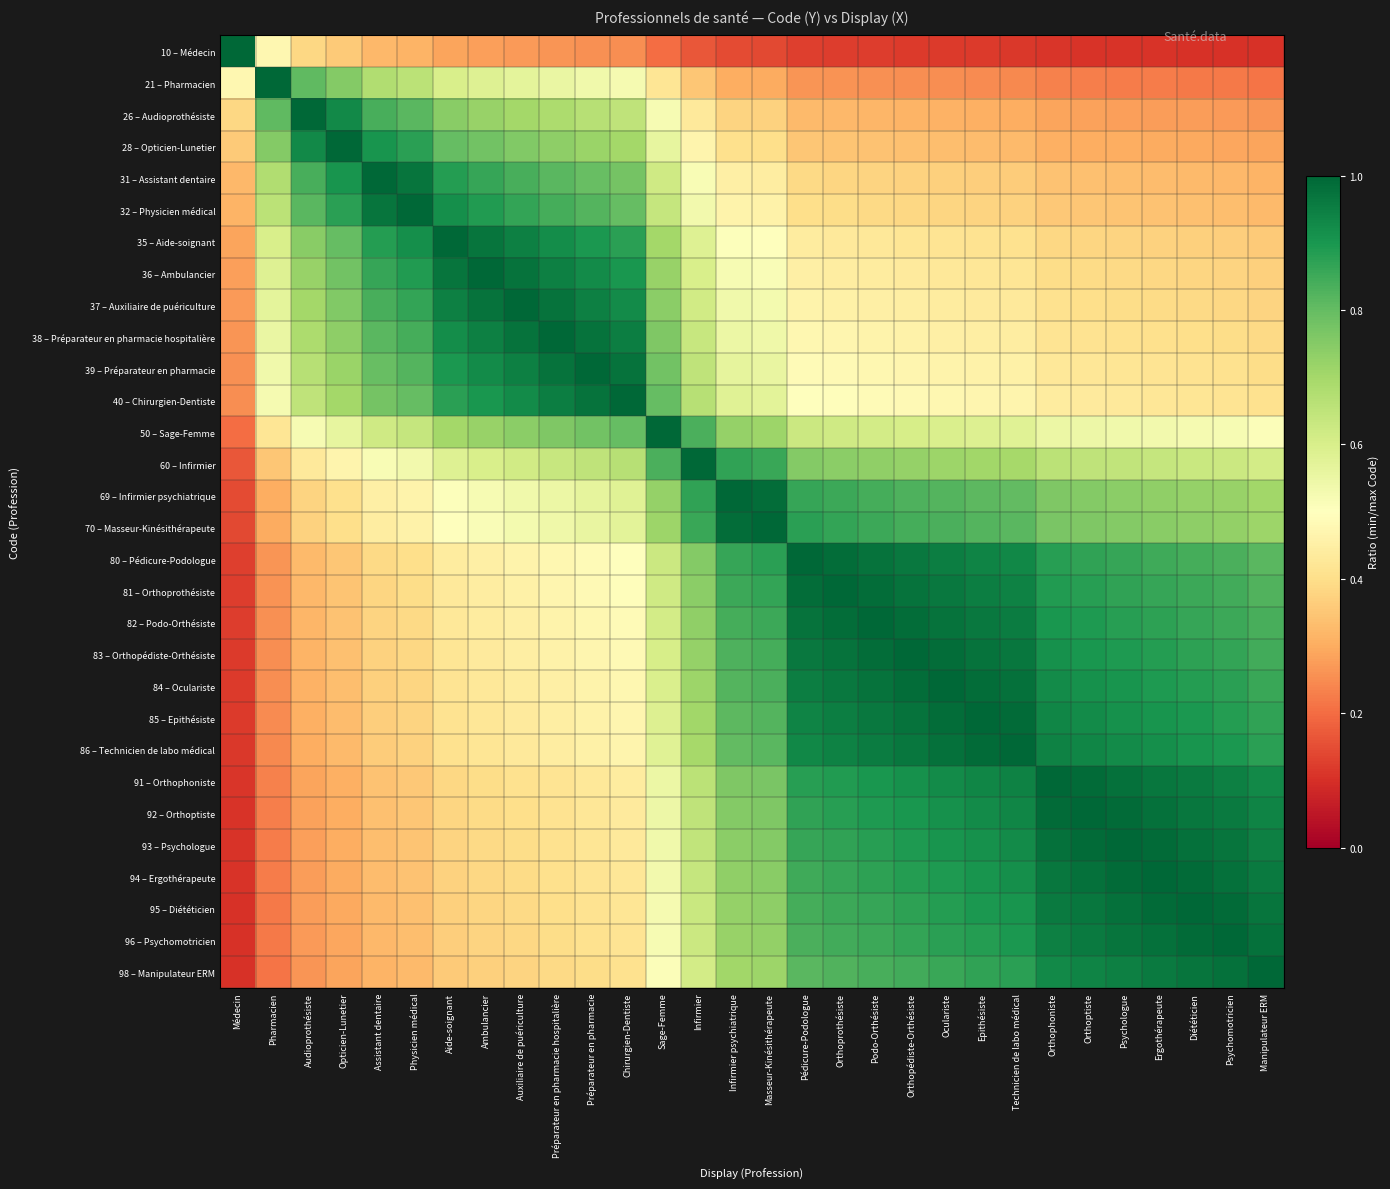

Reading left to right, transcribe all the data shown in this chart.

10 – Médecin: Médecin=1.0	Pharmacien=0.5	Audioprothésiste=0.4	Opticien-Lunetier=0.4	Assistant dentaire=0.3	Physicien médical=0.3	Aide-soignant=0.3	Ambulancier=0.3	Auxiliaire de puériculture=0.3	Préparateur en pharmacie hospitalière=0.3	Préparateur en pharmacie=0.3	Chirurgien-Dentiste=0.2	Sage-Femme=0.2	Infirmier=0.2	Infirmier psychiatrique=0.1	Masseur-Kinésithérapeute=0.1	Pédicure-Podologue=0.1	Orthoprothésiste=0.1	Podo-Orthésiste=0.1	Orthopédiste-Orthésiste=0.1	Oculariste=0.1	Epithésiste=0.1	Technicien de labo médical=0.1	Orthophoniste=0.1	Orthoptiste=0.1	Psychologue=0.1	Ergothérapeute=0.1	Diététicien=0.1	Psychomotricien=0.1	Manipulateur ERM=0.1
21 – Pharmacien: Médecin=0.5	Pharmacien=1.0	Audioprothésiste=0.8	Opticien-Lunetier=0.8	Assistant dentaire=0.7	Physicien médical=0.7	Aide-soignant=0.6	Ambulancier=0.6	Auxiliaire de puériculture=0.6	Préparateur en pharmacie hospitalière=0.6	Préparateur en pharmacie=0.5	Chirurgien-Dentiste=0.5	Sage-Femme=0.4	Infirmier=0.3	Infirmier psychiatrique=0.3	Masseur-Kinésithérapeute=0.3	Pédicure-Podologue=0.3	Orthoprothésiste=0.3	Podo-Orthésiste=0.3	Orthopédiste-Orthésiste=0.3	Oculariste=0.2	Epithésiste=0.2	Technicien de labo médical=0.2	Orthophoniste=0.2	Orthoptiste=0.2	Psychologue=0.2	Ergothérapeute=0.2	Diététicien=0.2	Psychomotricien=0.2	Manipulateur ERM=0.2
26 – Audioprothésiste: Médecin=0.4	Pharmacien=0.8	Audioprothésiste=1.0	Opticien-Lunetier=0.9	Assistant dentaire=0.8	Physicien médical=0.8	Aide-soignant=0.7	Ambulancier=0.7	Auxiliaire de puériculture=0.7	Préparateur en pharmacie hospitalière=0.7	Préparateur en pharmacie=0.7	Chirurgien-Dentiste=0.7	Sage-Femme=0.5	Infirmier=0.4	Infirmier psychiatrique=0.4	Masseur-Kinésithérapeute=0.4	Pédicure-Podologue=0.3	Orthoprothésiste=0.3	Podo-Orthésiste=0.3	Orthopédiste-Orthésiste=0.3	Oculariste=0.3	Epithésiste=0.3	Technicien de labo médical=0.3	Orthophoniste=0.3	Orthoptiste=0.3	Psychologue=0.3	Ergothérapeute=0.3	Diététicien=0.3	Psychomotricien=0.3	Manipulateur ERM=0.3
28 – Opticien-Lunetier: Médecin=0.4	Pharmacien=0.8	Audioprothésiste=0.9	Opticien-Lunetier=1.0	Assistant dentaire=0.9	Physicien médical=0.9	Aide-soignant=0.8	Ambulancier=0.8	Auxiliaire de puériculture=0.8	Préparateur en pharmacie hospitalière=0.7	Préparateur en pharmacie=0.7	Chirurgien-Dentiste=0.7	Sage-Femme=0.6	Infirmier=0.5	Infirmier psychiatrique=0.4	Masseur-Kinésithérapeute=0.4	Pédicure-Podologue=0.3	Orthoprothésiste=0.3	Podo-Orthésiste=0.3	Orthopédiste-Orthésiste=0.3	Oculariste=0.3	Epithésiste=0.3	Technicien de labo médical=0.3	Orthophoniste=0.3	Orthoptiste=0.3	Psychologue=0.3	Ergothérapeute=0.3	Diététicien=0.3	Psychomotricien=0.3	Manipulateur ERM=0.3
31 – Assistant dentaire: Médecin=0.3	Pharmacien=0.7	Audioprothésiste=0.8	Opticien-Lunetier=0.9	Assistant dentaire=1.0	Physicien médical=1.0	Aide-soignant=0.9	Ambulancier=0.9	Auxiliaire de puériculture=0.8	Préparateur en pharmacie hospitalière=0.8	Préparateur en pharmacie=0.8	Chirurgien-Dentiste=0.8	Sage-Femme=0.6	Infirmier=0.5	Infirmier psychiatrique=0.4	Masseur-Kinésithérapeute=0.4	Pédicure-Podologue=0.4	Orthoprothésiste=0.4	Podo-Orthésiste=0.4	Orthopédiste-Orthésiste=0.4	Oculariste=0.4	Epithésiste=0.4	Technicien de labo médical=0.4	Orthophoniste=0.3	Orthoptiste=0.3	Psychologue=0.3	Ergothérapeute=0.3	Diététicien=0.3	Psychomotricien=0.3	Manipulateur ERM=0.3
32 – Physicien médical: Médecin=0.3	Pharmacien=0.7	Audioprothésiste=0.8	Opticien-Lunetier=0.9	Assistant dentaire=1.0	Physicien médical=1.0	Aide-soignant=0.9	Ambulancier=0.9	Auxiliaire de puériculture=0.9	Préparateur en pharmacie hospitalière=0.8	Préparateur en pharmacie=0.8	Chirurgien-Dentiste=0.8	Sage-Femme=0.6	Infirmier=0.5	Infirmier psychiatrique=0.5	Masseur-Kinésithérapeute=0.5	Pédicure-Podologue=0.4	Orthoprothésiste=0.4	Podo-Orthésiste=0.4	Orthopédiste-Orthésiste=0.4	Oculariste=0.4	Epithésiste=0.4	Technicien de labo médical=0.4	Orthophoniste=0.4	Orthoptiste=0.3	Psychologue=0.3	Ergothérapeute=0.3	Diététicien=0.3	Psychomotricien=0.3	Manipulateur ERM=0.3
35 – Aide-soignant: Médecin=0.3	Pharmacien=0.6	Audioprothésiste=0.7	Opticien-Lunetier=0.8	Assistant dentaire=0.9	Physicien médical=0.9	Aide-soignant=1.0	Ambulancier=1.0	Auxiliaire de puériculture=0.9	Préparateur en pharmacie hospitalière=0.9	Préparateur en pharmacie=0.9	Chirurgien-Dentiste=0.9	Sage-Femme=0.7	Infirmier=0.6	Infirmier psychiatrique=0.5	Masseur-Kinésithérapeute=0.5	Pédicure-Podologue=0.4	Orthoprothésiste=0.4	Podo-Orthésiste=0.4	Orthopédiste-Orthésiste=0.4	Oculariste=0.4	Epithésiste=0.4	Technicien de labo médical=0.4	Orthophoniste=0.4	Orthoptiste=0.4	Psychologue=0.4	Ergothérapeute=0.4	Diététicien=0.4	Psychomotricien=0.4	Manipulateur ERM=0.4
36 – Ambulancier: Médecin=0.3	Pharmacien=0.6	Audioprothésiste=0.7	Opticien-Lunetier=0.8	Assistant dentaire=0.9	Physicien médical=0.9	Aide-soignant=1.0	Ambulancier=1.0	Auxiliaire de puériculture=1.0	Préparateur en pharmacie hospitalière=0.9	Préparateur en pharmacie=0.9	Chirurgien-Dentiste=0.9	Sage-Femme=0.7	Infirmier=0.6	Infirmier psychiatrique=0.5	Masseur-Kinésithérapeute=0.5	Pédicure-Podologue=0.5	Orthoprothésiste=0.4	Podo-Orthésiste=0.4	Orthopédiste-Orthésiste=0.4	Oculariste=0.4	Epithésiste=0.4	Technicien de labo médical=0.4	Orthophoniste=0.4	Orthoptiste=0.4	Psychologue=0.4	Ergothérapeute=0.4	Diététicien=0.4	Psychomotricien=0.4	Manipulateur ERM=0.4
37 – Auxiliaire de puériculture: Médecin=0.3	Pharmacien=0.6	Audioprothésiste=0.7	Opticien-Lunetier=0.8	Assistant dentaire=0.8	Physicien médical=0.9	Aide-soignant=0.9	Ambulancier=1.0	Auxiliaire de puériculture=1.0	Préparateur en pharmacie hospitalière=1.0	Préparateur en pharmacie=0.9	Chirurgien-Dentiste=0.9	Sage-Femme=0.7	Infirmier=0.6	Infirmier psychiatrique=0.5	Masseur-Kinésithérapeute=0.5	Pédicure-Podologue=0.5	Orthoprothésiste=0.5	Podo-Orthésiste=0.5	Orthopédiste-Orthésiste=0.4	Oculariste=0.4	Epithésiste=0.4	Technicien de labo médical=0.4	Orthophoniste=0.4	Orthoptiste=0.4	Psychologue=0.4	Ergothérapeute=0.4	Diététicien=0.4	Psychomotricien=0.4	Manipulateur ERM=0.4
38 – Préparateur en pharmacie hospitalière: Médecin=0.3	Pharmacien=0.6	Audioprothésiste=0.7	Opticien-Lunetier=0.7	Assistant dentaire=0.8	Physicien médical=0.8	Aide-soignant=0.9	Ambulancier=0.9	Auxiliaire de puériculture=1.0	Préparateur en pharmacie hospitalière=1.0	Préparateur en pharmacie=1.0	Chirurgien-Dentiste=0.9	Sage-Femme=0.8	Infirmier=0.6	Infirmier psychiatrique=0.6	Masseur-Kinésithérapeute=0.5	Pédicure-Podologue=0.5	Orthoprothésiste=0.5	Podo-Orthésiste=0.5	Orthopédiste-Orthésiste=0.5	Oculariste=0.5	Epithésiste=0.4	Technicien de labo médical=0.4	Orthophoniste=0.4	Orthoptiste=0.4	Psychologue=0.4	Ergothérapeute=0.4	Diététicien=0.4	Psychomotricien=0.4	Manipulateur ERM=0.4
39 – Préparateur en pharmacie: Médecin=0.3	Pharmacien=0.5	Audioprothésiste=0.7	Opticien-Lunetier=0.7	Assistant dentaire=0.8	Physicien médical=0.8	Aide-soignant=0.9	Ambulancier=0.9	Auxiliaire de puériculture=0.9	Préparateur en pharmacie hospitalière=1.0	Préparateur en pharmacie=1.0	Chirurgien-Dentiste=1.0	Sage-Femme=0.8	Infirmier=0.7	Infirmier psychiatrique=0.6	Masseur-Kinésithérapeute=0.6	Pédicure-Podologue=0.5	Orthoprothésiste=0.5	Podo-Orthésiste=0.5	Orthopédiste-Orthésiste=0.5	Oculariste=0.5	Epithésiste=0.5	Technicien de labo médical=0.5	Orthophoniste=0.4	Orthoptiste=0.4	Psychologue=0.4	Ergothérapeute=0.4	Diététicien=0.4	Psychomotricien=0.4	Manipulateur ERM=0.4
40 – Chirurgien-Dentiste: Médecin=0.2	Pharmacien=0.5	Audioprothésiste=0.7	Opticien-Lunetier=0.7	Assistant dentaire=0.8	Physicien médical=0.8	Aide-soignant=0.9	Ambulancier=0.9	Auxiliaire de puériculture=0.9	Préparateur en pharmacie hospitalière=0.9	Préparateur en pharmacie=1.0	Chirurgien-Dentiste=1.0	Sage-Femme=0.8	Infirmier=0.7	Infirmier psychiatrique=0.6	Masseur-Kinésithérapeute=0.6	Pédicure-Podologue=0.5	Orthoprothésiste=0.5	Podo-Orthésiste=0.5	Orthopédiste-Orthésiste=0.5	Oculariste=0.5	Epithésiste=0.5	Technicien de labo médical=0.5	Orthophoniste=0.4	Orthoptiste=0.4	Psychologue=0.4	Ergothérapeute=0.4	Diététicien=0.4	Psychomotricien=0.4	Manipulateur ERM=0.4
50 – Sage-Femme: Médecin=0.2	Pharmacien=0.4	Audioprothésiste=0.5	Opticien-Lunetier=0.6	Assistant dentaire=0.6	Physicien médical=0.6	Aide-soignant=0.7	Ambulancier=0.7	Auxiliaire de puériculture=0.7	Préparateur en pharmacie hospitalière=0.8	Préparateur en pharmacie=0.8	Chirurgien-Dentiste=0.8	Sage-Femme=1.0	Infirmier=0.8	Infirmier psychiatrique=0.7	Masseur-Kinésithérapeute=0.7	Pédicure-Podologue=0.6	Orthoprothésiste=0.6	Podo-Orthésiste=0.6	Orthopédiste-Orthésiste=0.6	Oculariste=0.6	Epithésiste=0.6	Technicien de labo médical=0.6	Orthophoniste=0.5	Orthoptiste=0.5	Psychologue=0.5	Ergothérapeute=0.5	Diététicien=0.5	Psychomotricien=0.5	Manipulateur ERM=0.5
60 – Infirmier: Médecin=0.2	Pharmacien=0.3	Audioprothésiste=0.4	Opticien-Lunetier=0.5	Assistant dentaire=0.5	Physicien médical=0.5	Aide-soignant=0.6	Ambulancier=0.6	Auxiliaire de puériculture=0.6	Préparateur en pharmacie hospitalière=0.6	Préparateur en pharmacie=0.7	Chirurgien-Dentiste=0.7	Sage-Femme=0.8	Infirmier=1.0	Infirmier psychiatrique=0.9	Masseur-Kinésithérapeute=0.9	Pédicure-Podologue=0.8	Orthoprothésiste=0.7	Podo-Orthésiste=0.7	Orthopédiste-Orthésiste=0.7	Oculariste=0.7	Epithésiste=0.7	Technicien de labo médical=0.7	Orthophoniste=0.7	Orthoptiste=0.7	Psychologue=0.6	Ergothérapeute=0.6	Diététicien=0.6	Psychomotricien=0.6	Manipulateur ERM=0.6
69 – Infirmier psychiatrique: Médecin=0.1	Pharmacien=0.3	Audioprothésiste=0.4	Opticien-Lunetier=0.4	Assistant dentaire=0.4	Physicien médical=0.5	Aide-soignant=0.5	Ambulancier=0.5	Auxiliaire de puériculture=0.5	Préparateur en pharmacie hospitalière=0.6	Préparateur en pharmacie=0.6	Chirurgien-Dentiste=0.6	Sage-Femme=0.7	Infirmier=0.9	Infirmier psychiatrique=1.0	Masseur-Kinésithérapeute=1.0	Pédicure-Podologue=0.9	Orthoprothésiste=0.9	Podo-Orthésiste=0.8	Orthopédiste-Orthésiste=0.8	Oculariste=0.8	Epithésiste=0.8	Technicien de labo médical=0.8	Orthophoniste=0.8	Orthoptiste=0.8	Psychologue=0.7	Ergothérapeute=0.7	Diététicien=0.7	Psychomotricien=0.7	Manipulateur ERM=0.7
70 – Masseur-Kinésithérapeute: Médecin=0.1	Pharmacien=0.3	Audioprothésiste=0.4	Opticien-Lunetier=0.4	Assistant dentaire=0.4	Physicien médical=0.5	Aide-soignant=0.5	Ambulancier=0.5	Auxiliaire de puériculture=0.5	Préparateur en pharmacie hospitalière=0.5	Préparateur en pharmacie=0.6	Chirurgien-Dentiste=0.6	Sage-Femme=0.7	Infirmier=0.9	Infirmier psychiatrique=1.0	Masseur-Kinésithérapeute=1.0	Pédicure-Podologue=0.9	Orthoprothésiste=0.9	Podo-Orthésiste=0.9	Orthopédiste-Orthésiste=0.8	Oculariste=0.8	Epithésiste=0.8	Technicien de labo médical=0.8	Orthophoniste=0.8	Orthoptiste=0.8	Psychologue=0.8	Ergothérapeute=0.7	Diététicien=0.7	Psychomotricien=0.7	Manipulateur ERM=0.7
80 – Pédicure-Podologue: Médecin=0.1	Pharmacien=0.3	Audioprothésiste=0.3	Opticien-Lunetier=0.3	Assistant dentaire=0.4	Physicien médical=0.4	Aide-soignant=0.4	Ambulancier=0.5	Auxiliaire de puériculture=0.5	Préparateur en pharmacie hospitalière=0.5	Préparateur en pharmacie=0.5	Chirurgien-Dentiste=0.5	Sage-Femme=0.6	Infirmier=0.8	Infirmier psychiatrique=0.9	Masseur-Kinésithérapeute=0.9	Pédicure-Podologue=1.0	Orthoprothésiste=1.0	Podo-Orthésiste=1.0	Orthopédiste-Orthésiste=1.0	Oculariste=1.0	Epithésiste=0.9	Technicien de labo médical=0.9	Orthophoniste=0.9	Orthoptiste=0.9	Psychologue=0.9	Ergothérapeute=0.9	Diététicien=0.8	Psychomotricien=0.8	Manipulateur ERM=0.8
81 – Orthoprothésiste: Médecin=0.1	Pharmacien=0.3	Audioprothésiste=0.3	Opticien-Lunetier=0.3	Assistant dentaire=0.4	Physicien médical=0.4	Aide-soignant=0.4	Ambulancier=0.4	Auxiliaire de puériculture=0.5	Préparateur en pharmacie hospitalière=0.5	Préparateur en pharmacie=0.5	Chirurgien-Dentiste=0.5	Sage-Femme=0.6	Infirmier=0.7	Infirmier psychiatrique=0.9	Masseur-Kinésithérapeute=0.9	Pédicure-Podologue=1.0	Orthoprothésiste=1.0	Podo-Orthésiste=1.0	Orthopédiste-Orthésiste=1.0	Oculariste=1.0	Epithésiste=1.0	Technicien de labo médical=0.9	Orthophoniste=0.9	Orthoptiste=0.9	Psychologue=0.9	Ergothérapeute=0.9	Diététicien=0.9	Psychomotricien=0.8	Manipulateur ERM=0.8
82 – Podo-Orthésiste: Médecin=0.1	Pharmacien=0.3	Audioprothésiste=0.3	Opticien-Lunetier=0.3	Assistant dentaire=0.4	Physicien médical=0.4	Aide-soignant=0.4	Ambulancier=0.4	Auxiliaire de puériculture=0.5	Préparateur en pharmacie hospitalière=0.5	Préparateur en pharmacie=0.5	Chirurgien-Dentiste=0.5	Sage-Femme=0.6	Infirmier=0.7	Infirmier psychiatrique=0.8	Masseur-Kinésithérapeute=0.9	Pédicure-Podologue=1.0	Orthoprothésiste=1.0	Podo-Orthésiste=1.0	Orthopédiste-Orthésiste=1.0	Oculariste=1.0	Epithésiste=1.0	Technicien de labo médical=1.0	Orthophoniste=0.9	Orthoptiste=0.9	Psychologue=0.9	Ergothérapeute=0.9	Diététicien=0.9	Psychomotricien=0.9	Manipulateur ERM=0.8
83 – Orthopédiste-Orthésiste: Médecin=0.1	Pharmacien=0.3	Audioprothésiste=0.3	Opticien-Lunetier=0.3	Assistant dentaire=0.4	Physicien médical=0.4	Aide-soignant=0.4	Ambulancier=0.4	Auxiliaire de puériculture=0.4	Préparateur en pharmacie hospitalière=0.5	Préparateur en pharmacie=0.5	Chirurgien-Dentiste=0.5	Sage-Femme=0.6	Infirmier=0.7	Infirmier psychiatrique=0.8	Masseur-Kinésithérapeute=0.8	Pédicure-Podologue=1.0	Orthoprothésiste=1.0	Podo-Orthésiste=1.0	Orthopédiste-Orthésiste=1.0	Oculariste=1.0	Epithésiste=1.0	Technicien de labo médical=1.0	Orthophoniste=0.9	Orthoptiste=0.9	Psychologue=0.9	Ergothérapeute=0.9	Diététicien=0.9	Psychomotricien=0.9	Manipulateur ERM=0.8
84 – Oculariste: Médecin=0.1	Pharmacien=0.2	Audioprothésiste=0.3	Opticien-Lunetier=0.3	Assistant dentaire=0.4	Physicien médical=0.4	Aide-soignant=0.4	Ambulancier=0.4	Auxiliaire de puériculture=0.4	Préparateur en pharmacie hospitalière=0.5	Préparateur en pharmacie=0.5	Chirurgien-Dentiste=0.5	Sage-Femme=0.6	Infirmier=0.7	Infirmier psychiatrique=0.8	Masseur-Kinésithérapeute=0.8	Pédicure-Podologue=1.0	Orthoprothésiste=1.0	Podo-Orthésiste=1.0	Orthopédiste-Orthésiste=1.0	Oculariste=1.0	Epithésiste=1.0	Technicien de labo médical=1.0	Orthophoniste=0.9	Orthoptiste=0.9	Psychologue=0.9	Ergothérapeute=0.9	Diététicien=0.9	Psychomotricien=0.9	Manipulateur ERM=0.9
85 – Epithésiste: Médecin=0.1	Pharmacien=0.2	Audioprothésiste=0.3	Opticien-Lunetier=0.3	Assistant dentaire=0.4	Physicien médical=0.4	Aide-soignant=0.4	Ambulancier=0.4	Auxiliaire de puériculture=0.4	Préparateur en pharmacie hospitalière=0.4	Préparateur en pharmacie=0.5	Chirurgien-Dentiste=0.5	Sage-Femme=0.6	Infirmier=0.7	Infirmier psychiatrique=0.8	Masseur-Kinésithérapeute=0.8	Pédicure-Podologue=0.9	Orthoprothésiste=1.0	Podo-Orthésiste=1.0	Orthopédiste-Orthésiste=1.0	Oculariste=1.0	Epithésiste=1.0	Technicien de labo médical=1.0	Orthophoniste=0.9	Orthoptiste=0.9	Psychologue=0.9	Ergothérapeute=0.9	Diététicien=0.9	Psychomotricien=0.9	Manipulateur ERM=0.9
86 – Technicien de labo médical: Médecin=0.1	Pharmacien=0.2	Audioprothésiste=0.3	Opticien-Lunetier=0.3	Assistant dentaire=0.4	Physicien médical=0.4	Aide-soignant=0.4	Ambulancier=0.4	Auxiliaire de puériculture=0.4	Préparateur en pharmacie hospitalière=0.4	Préparateur en pharmacie=0.5	Chirurgien-Dentiste=0.5	Sage-Femme=0.6	Infirmier=0.7	Infirmier psychiatrique=0.8	Masseur-Kinésithérapeute=0.8	Pédicure-Podologue=0.9	Orthoprothésiste=0.9	Podo-Orthésiste=1.0	Orthopédiste-Orthésiste=1.0	Oculariste=1.0	Epithésiste=1.0	Technicien de labo médical=1.0	Orthophoniste=0.9	Orthoptiste=0.9	Psychologue=0.9	Ergothérapeute=0.9	Diététicien=0.9	Psychomotricien=0.9	Manipulateur ERM=0.9
91 – Orthophoniste: Médecin=0.1	Pharmacien=0.2	Audioprothésiste=0.3	Opticien-Lunetier=0.3	Assistant dentaire=0.3	Physicien médical=0.4	Aide-soignant=0.4	Ambulancier=0.4	Auxiliaire de puériculture=0.4	Préparateur en pharmacie hospitalière=0.4	Préparateur en pharmacie=0.4	Chirurgien-Dentiste=0.4	Sage-Femme=0.5	Infirmier=0.7	Infirmier psychiatrique=0.8	Masseur-Kinésithérapeute=0.8	Pédicure-Podologue=0.9	Orthoprothésiste=0.9	Podo-Orthésiste=0.9	Orthopédiste-Orthésiste=0.9	Oculariste=0.9	Epithésiste=0.9	Technicien de labo médical=0.9	Orthophoniste=1.0	Orthoptiste=1.0	Psychologue=1.0	Ergothérapeute=1.0	Diététicien=1.0	Psychomotricien=0.9	Manipulateur ERM=0.9
92 – Orthoptiste: Médecin=0.1	Pharmacien=0.2	Audioprothésiste=0.3	Opticien-Lunetier=0.3	Assistant dentaire=0.3	Physicien médical=0.3	Aide-soignant=0.4	Ambulancier=0.4	Auxiliaire de puériculture=0.4	Préparateur en pharmacie hospitalière=0.4	Préparateur en pharmacie=0.4	Chirurgien-Dentiste=0.4	Sage-Femme=0.5	Infirmier=0.7	Infirmier psychiatrique=0.8	Masseur-Kinésithérapeute=0.8	Pédicure-Podologue=0.9	Orthoprothésiste=0.9	Podo-Orthésiste=0.9	Orthopédiste-Orthésiste=0.9	Oculariste=0.9	Epithésiste=0.9	Technicien de labo médical=0.9	Orthophoniste=1.0	Orthoptiste=1.0	Psychologue=1.0	Ergothérapeute=1.0	Diététicien=1.0	Psychomotricien=1.0	Manipulateur ERM=0.9
93 – Psychologue: Médecin=0.1	Pharmacien=0.2	Audioprothésiste=0.3	Opticien-Lunetier=0.3	Assistant dentaire=0.3	Physicien médical=0.3	Aide-soignant=0.4	Ambulancier=0.4	Auxiliaire de puériculture=0.4	Préparateur en pharmacie hospitalière=0.4	Préparateur en pharmacie=0.4	Chirurgien-Dentiste=0.4	Sage-Femme=0.5	Infirmier=0.6	Infirmier psychiatrique=0.7	Masseur-Kinésithérapeute=0.8	Pédicure-Podologue=0.9	Orthoprothésiste=0.9	Podo-Orthésiste=0.9	Orthopédiste-Orthésiste=0.9	Oculariste=0.9	Epithésiste=0.9	Technicien de labo médical=0.9	Orthophoniste=1.0	Orthoptiste=1.0	Psychologue=1.0	Ergothérapeute=1.0	Diététicien=1.0	Psychomotricien=1.0	Manipulateur ERM=0.9
94 – Ergothérapeute: Médecin=0.1	Pharmacien=0.2	Audioprothésiste=0.3	Opticien-Lunetier=0.3	Assistant dentaire=0.3	Physicien médical=0.3	Aide-soignant=0.4	Ambulancier=0.4	Auxiliaire de puériculture=0.4	Préparateur en pharmacie hospitalière=0.4	Préparateur en pharmacie=0.4	Chirurgien-Dentiste=0.4	Sage-Femme=0.5	Infirmier=0.6	Infirmier psychiatrique=0.7	Masseur-Kinésithérapeute=0.7	Pédicure-Podologue=0.9	Orthoprothésiste=0.9	Podo-Orthésiste=0.9	Orthopédiste-Orthésiste=0.9	Oculariste=0.9	Epithésiste=0.9	Technicien de labo médical=0.9	Orthophoniste=1.0	Orthoptiste=1.0	Psychologue=1.0	Ergothérapeute=1.0	Diététicien=1.0	Psychomotricien=1.0	Manipulateur ERM=1.0
95 – Diététicien: Médecin=0.1	Pharmacien=0.2	Audioprothésiste=0.3	Opticien-Lunetier=0.3	Assistant dentaire=0.3	Physicien médical=0.3	Aide-soignant=0.4	Ambulancier=0.4	Auxiliaire de puériculture=0.4	Préparateur en pharmacie hospitalière=0.4	Préparateur en pharmacie=0.4	Chirurgien-Dentiste=0.4	Sage-Femme=0.5	Infirmier=0.6	Infirmier psychiatrique=0.7	Masseur-Kinésithérapeute=0.7	Pédicure-Podologue=0.8	Orthoprothésiste=0.9	Podo-Orthésiste=0.9	Orthopédiste-Orthésiste=0.9	Oculariste=0.9	Epithésiste=0.9	Technicien de labo médical=0.9	Orthophoniste=1.0	Orthoptiste=1.0	Psychologue=1.0	Ergothérapeute=1.0	Diététicien=1.0	Psychomotricien=1.0	Manipulateur ERM=1.0
96 – Psychomotricien: Médecin=0.1	Pharmacien=0.2	Audioprothésiste=0.3	Opticien-Lunetier=0.3	Assistant dentaire=0.3	Physicien médical=0.3	Aide-soignant=0.4	Ambulancier=0.4	Auxiliaire de puériculture=0.4	Préparateur en pharmacie hospitalière=0.4	Préparateur en pharmacie=0.4	Chirurgien-Dentiste=0.4	Sage-Femme=0.5	Infirmier=0.6	Infirmier psychiatrique=0.7	Masseur-Kinésithérapeute=0.7	Pédicure-Podologue=0.8	Orthoprothésiste=0.8	Podo-Orthésiste=0.9	Orthopédiste-Orthésiste=0.9	Oculariste=0.9	Epithésiste=0.9	Technicien de labo médical=0.9	Orthophoniste=0.9	Orthoptiste=1.0	Psychologue=1.0	Ergothérapeute=1.0	Diététicien=1.0	Psychomotricien=1.0	Manipulateur ERM=1.0
98 – Manipulateur ERM: Médecin=0.1	Pharmacien=0.2	Audioprothésiste=0.3	Opticien-Lunetier=0.3	Assistant dentaire=0.3	Physicien médical=0.3	Aide-soignant=0.4	Ambulancier=0.4	Auxiliaire de puériculture=0.4	Préparateur en pharmacie hospitalière=0.4	Préparateur en pharmacie=0.4	Chirurgien-Dentiste=0.4	Sage-Femme=0.5	Infirmier=0.6	Infirmier psychiatrique=0.7	Masseur-Kinésithérapeute=0.7	Pédicure-Podologue=0.8	Orthoprothésiste=0.8	Podo-Orthésiste=0.8	Orthopédiste-Orthésiste=0.8	Oculariste=0.9	Epithésiste=0.9	Technicien de labo médical=0.9	Orthophoniste=0.9	Orthoptiste=0.9	Psychologue=0.9	Ergothérapeute=1.0	Diététicien=1.0	Psychomotricien=1.0	Manipulateur ERM=1.0